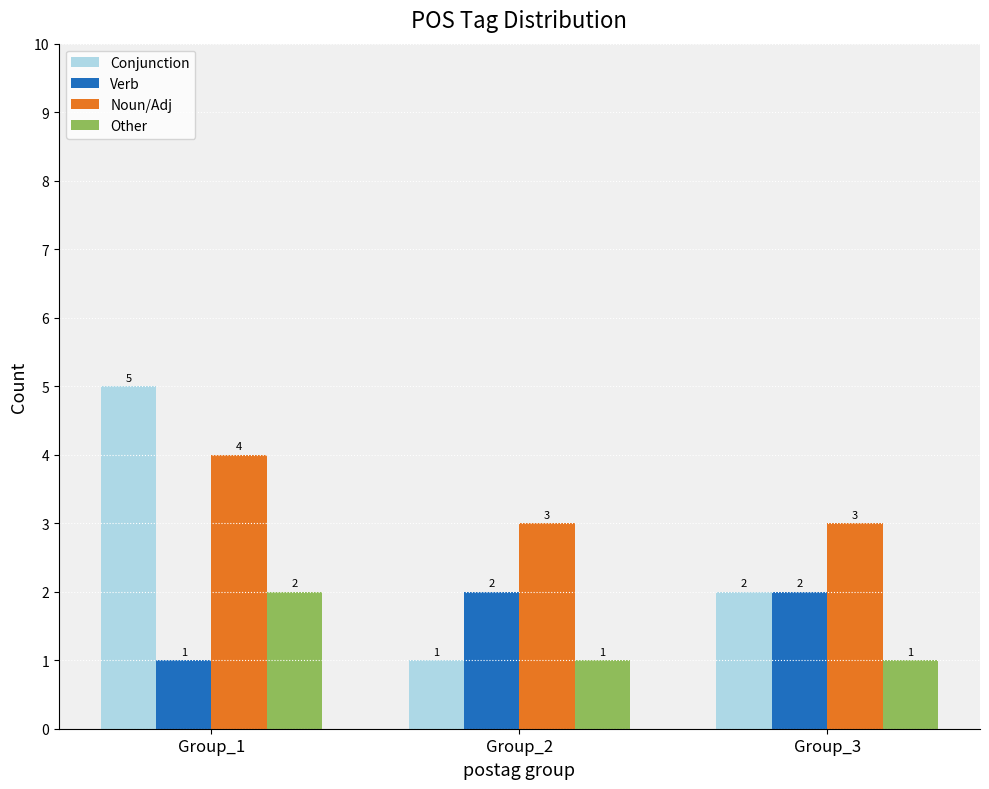

What are all the series names shown in the legend?

Conjunction, Verb, Noun/Adj, Other